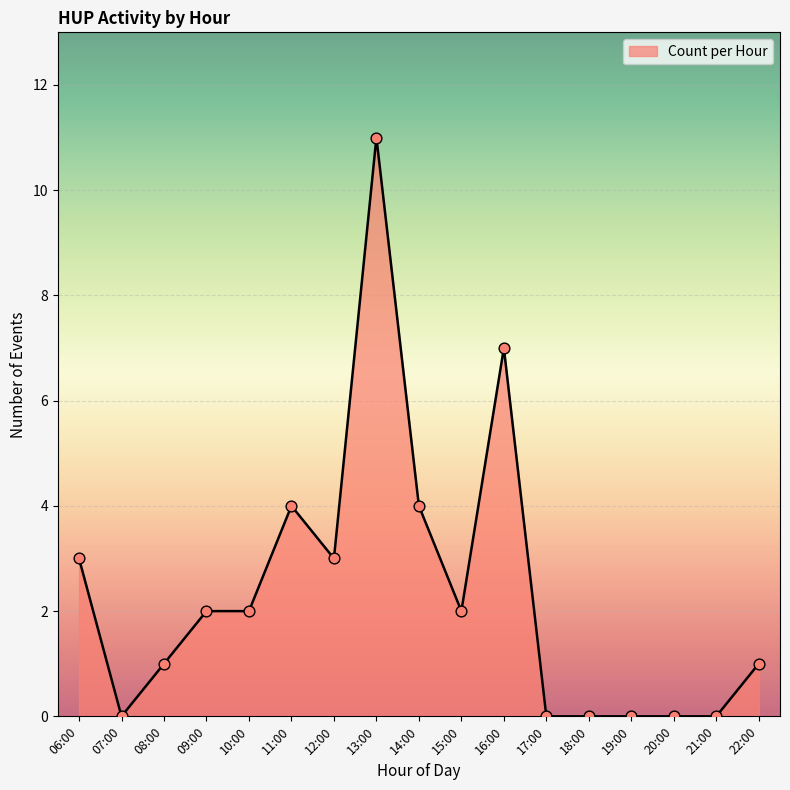

Between 18:00 and 08:00, which is larger?

08:00